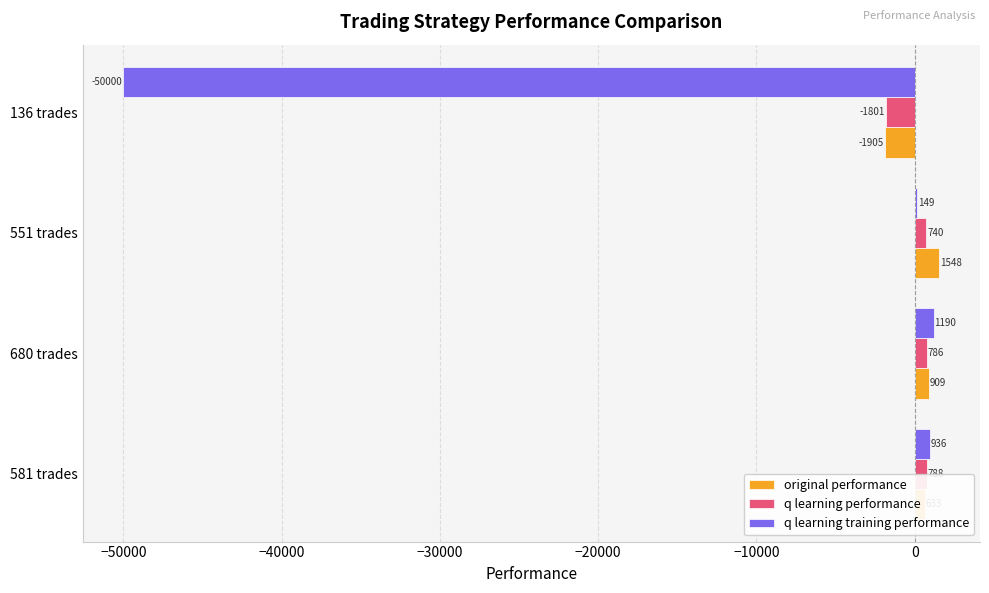

How many data points does each series have?

4